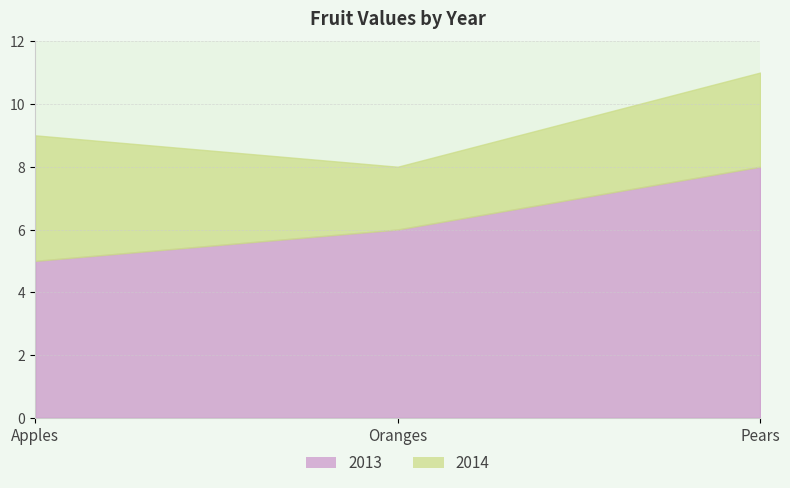

Which series has the widest spread of values?

2013